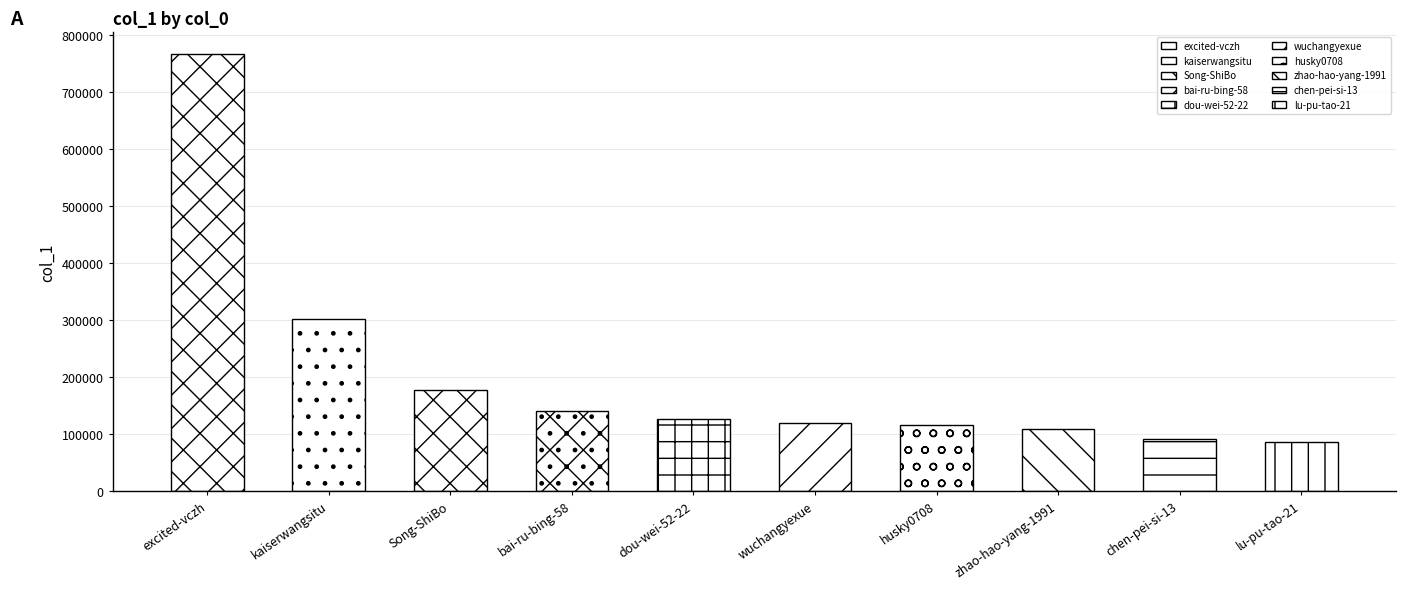

Where is the data nearest to the value 383603?

kaiserwangsitu